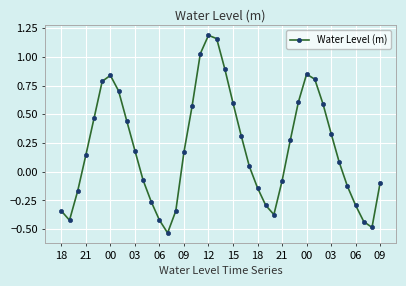

True or false: the data has more than 2 interior local peaks.

True